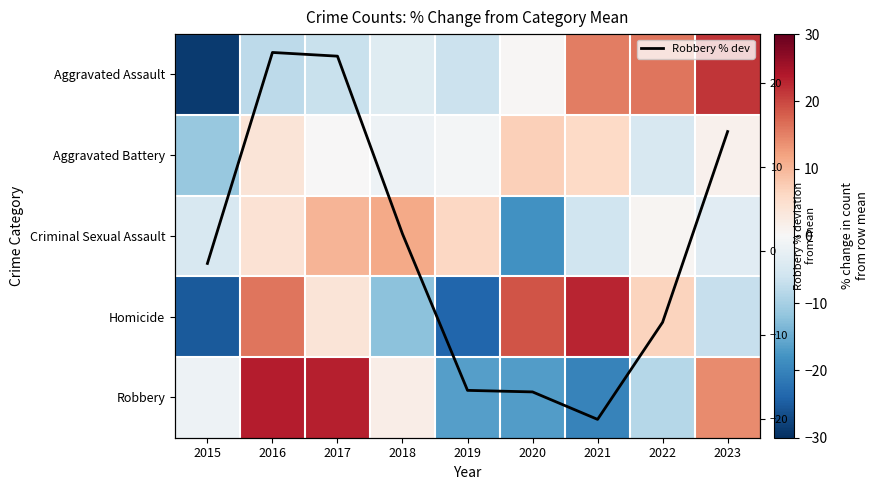

What is the maximum value for Robbery % dev?

23.7